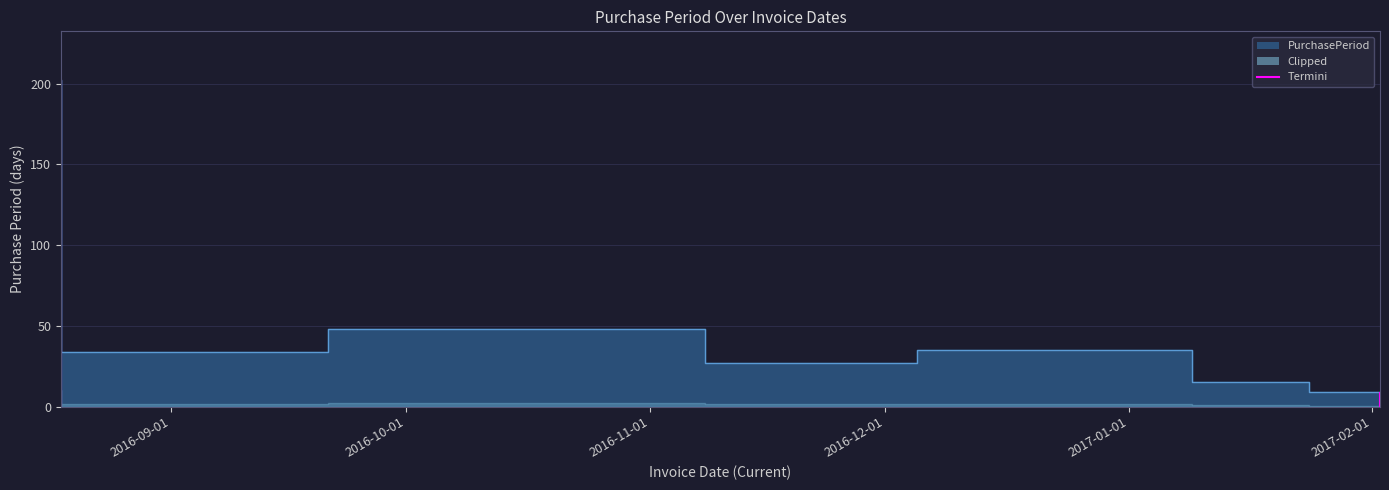

True or false: the data shows 27 at 2016-12-05.

True